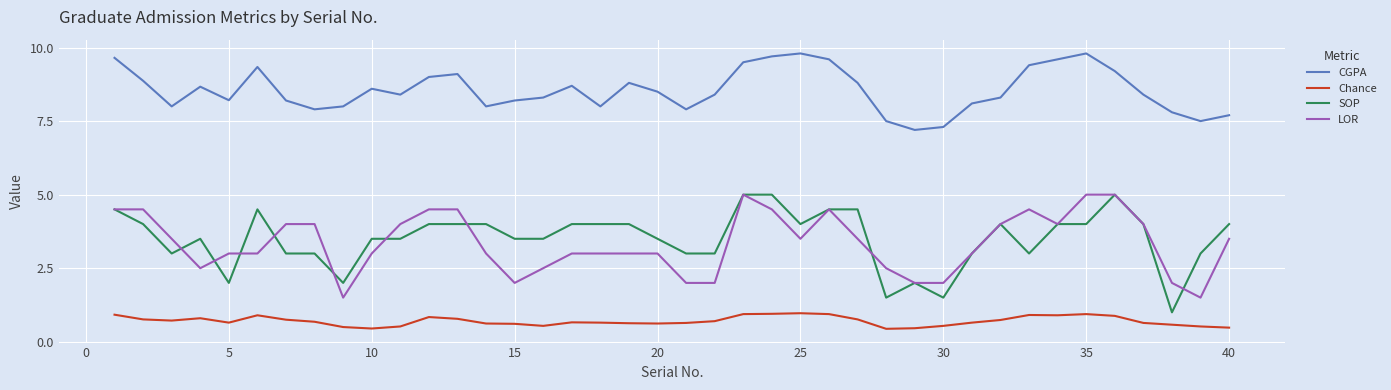

Which series has the largest total across all categories?

CGPA